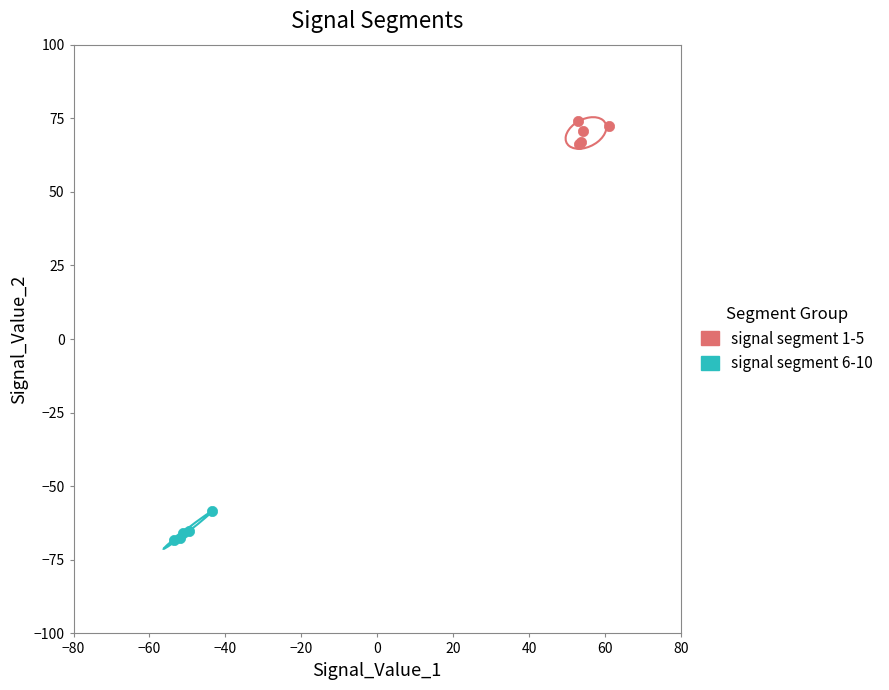

Which series reaches the maximum Y coordinate?

signal segment 1-5